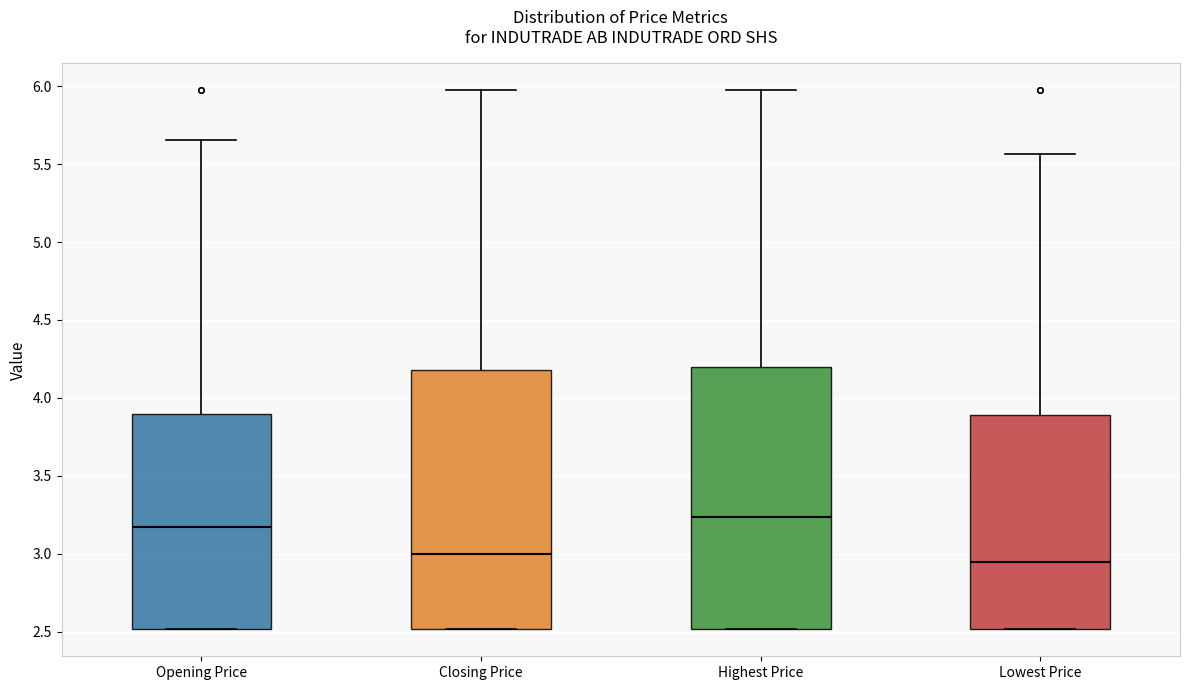

Reading left to right, read every box against the y-axis: the position of its median line, the range the box covers, and the ends of its whiskers. The values are not printed on the chart, so give them approximately, as read against the axis.

Opening Price: median 3.15, box 2.50 to 3.90, whiskers 2.50 to 5.65
Closing Price: median 3.00, box 2.50 to 4.20, whiskers 2.50 to 5.95
Highest Price: median 3.25, box 2.50 to 4.20, whiskers 2.50 to 5.95
Lowest Price: median 2.95, box 2.50 to 3.90, whiskers 2.50 to 5.55